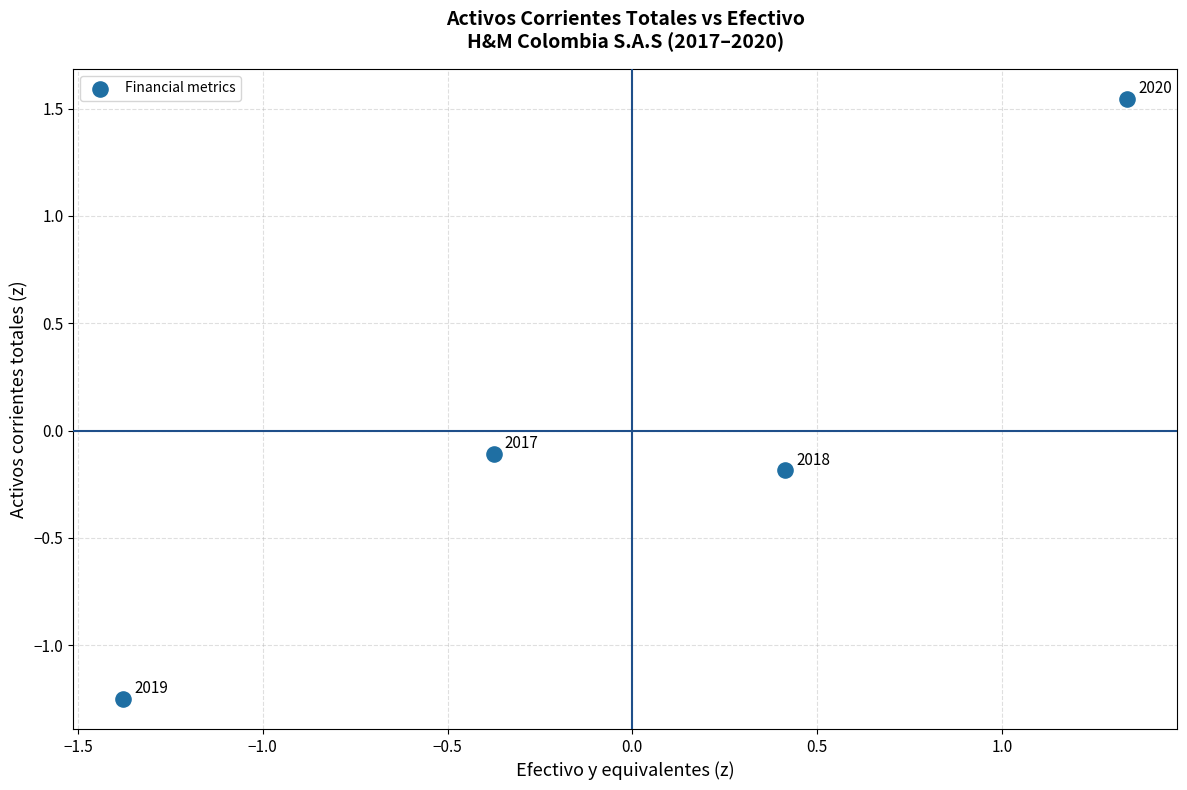

What is the range of X values (max minus min)?

2.7